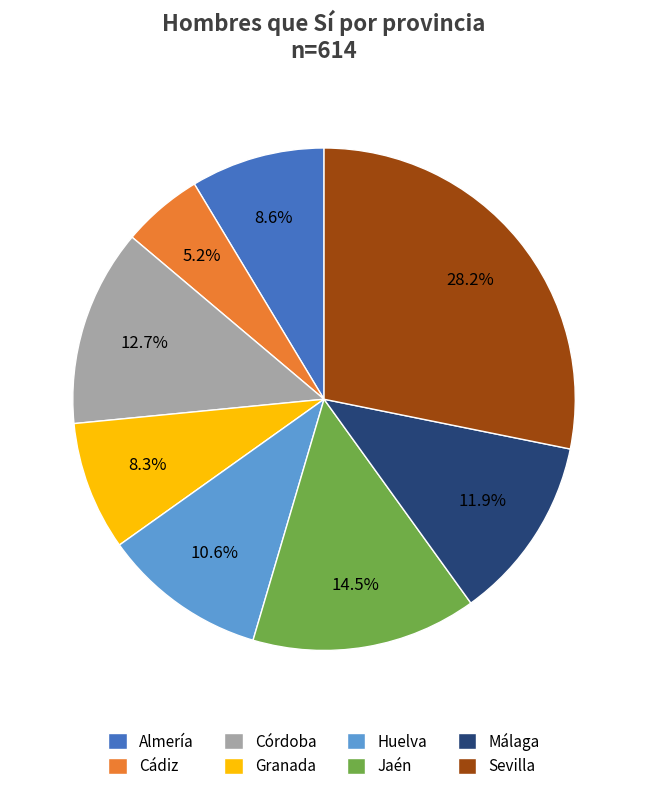

To the nearest percent, what percentage of the pie is Córdoba?

13%